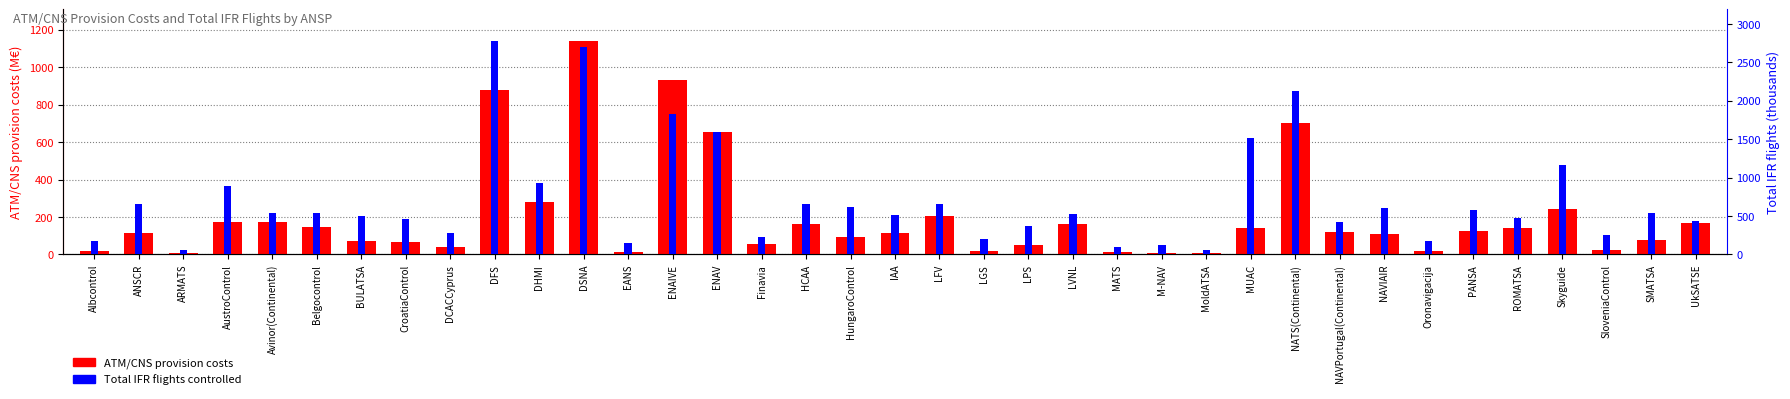

The ATM/CNS provision costs series shows 142.7 at ROMATSA. True or false?

True